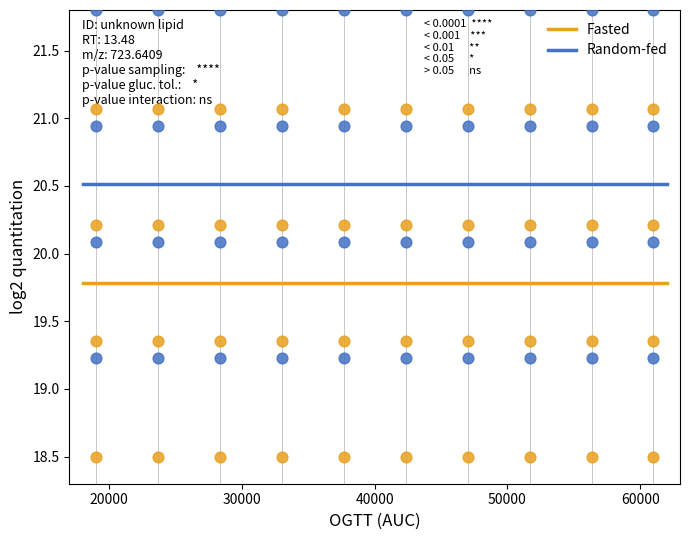

Which series reaches the maximum Y coordinate?

Random-fed